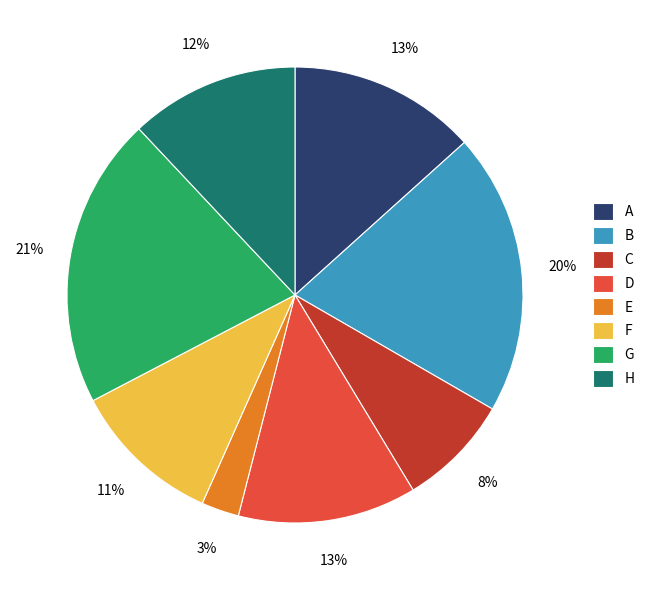

Is there any slice that represents more than half of the pie?

No